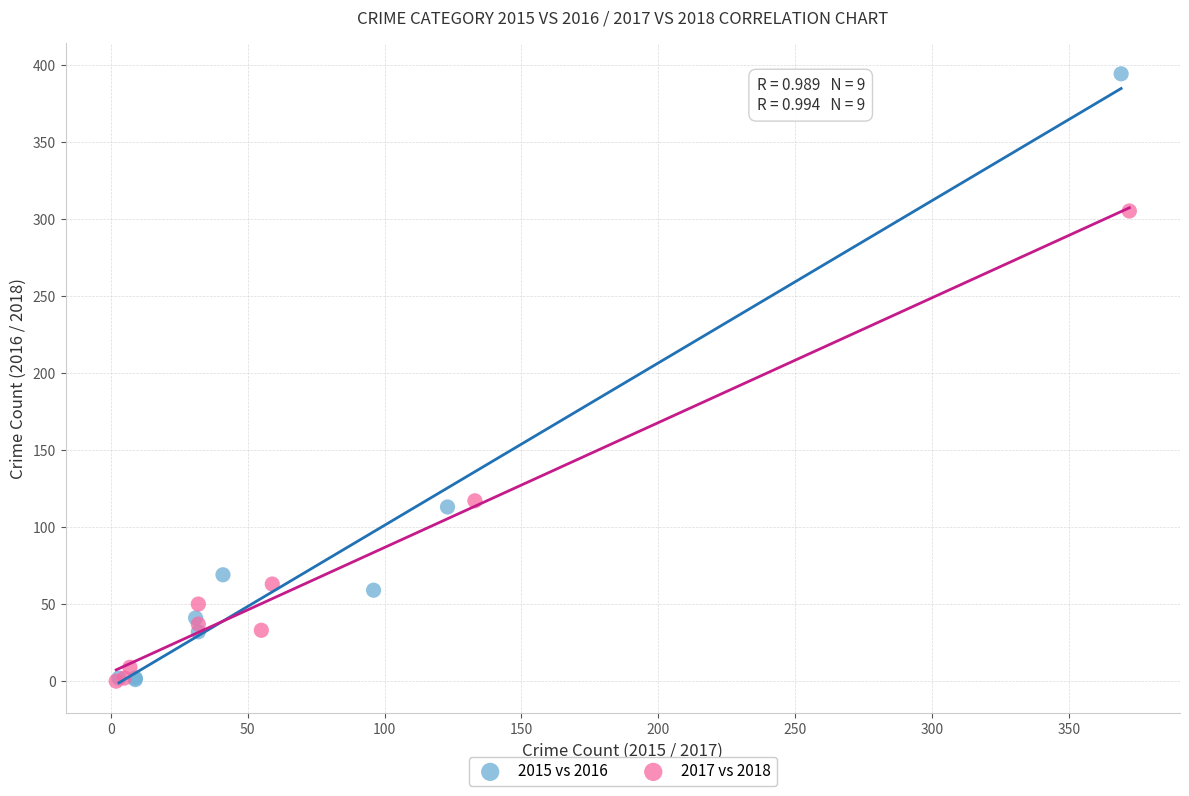

Which series reaches the maximum Y coordinate?

2015 vs 2016